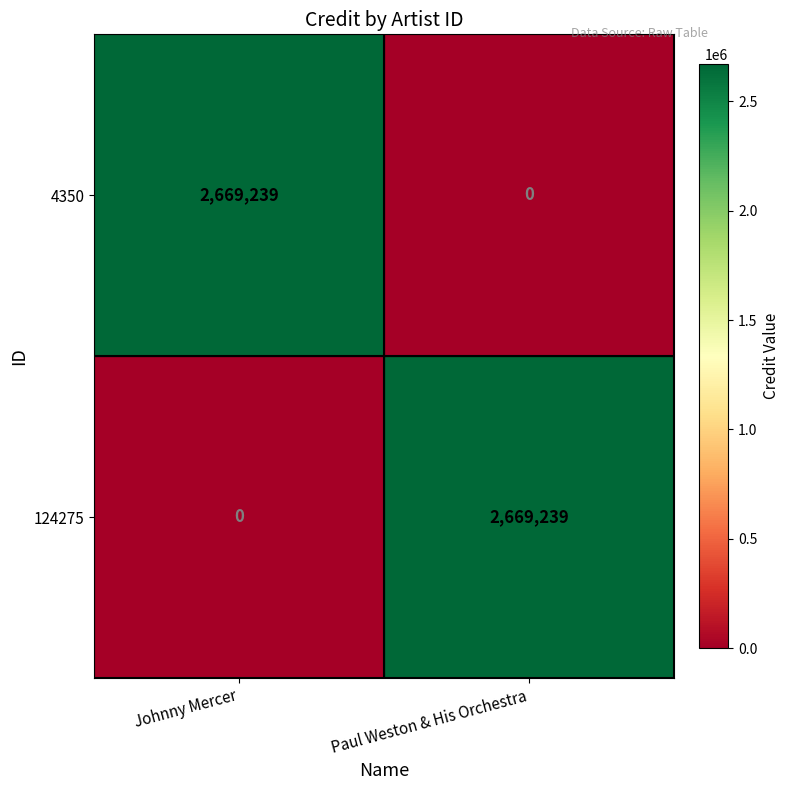

Rank the series at Johnny Mercer from lowest to highest value.

124275, 4350